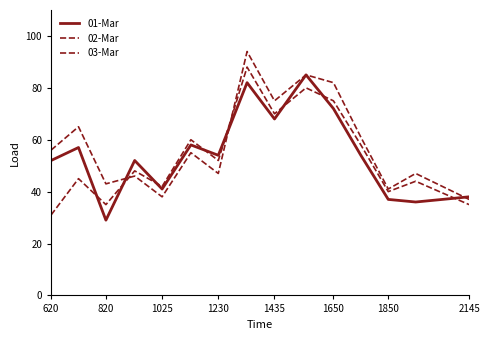

How many lines are shown in the chart?

3